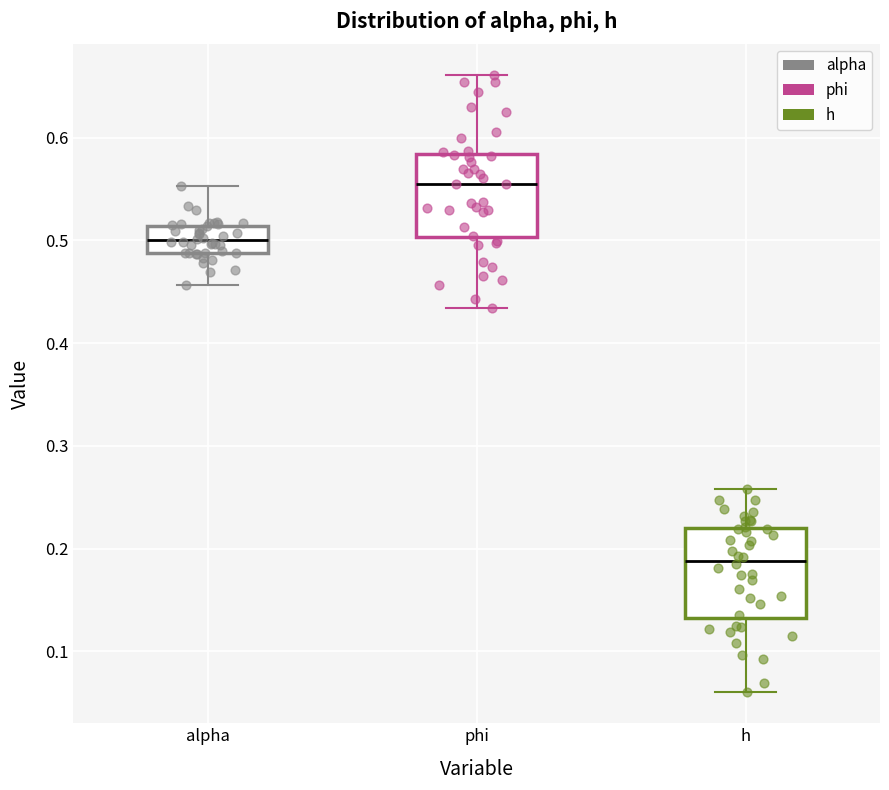

Which box has the highest median line?

phi